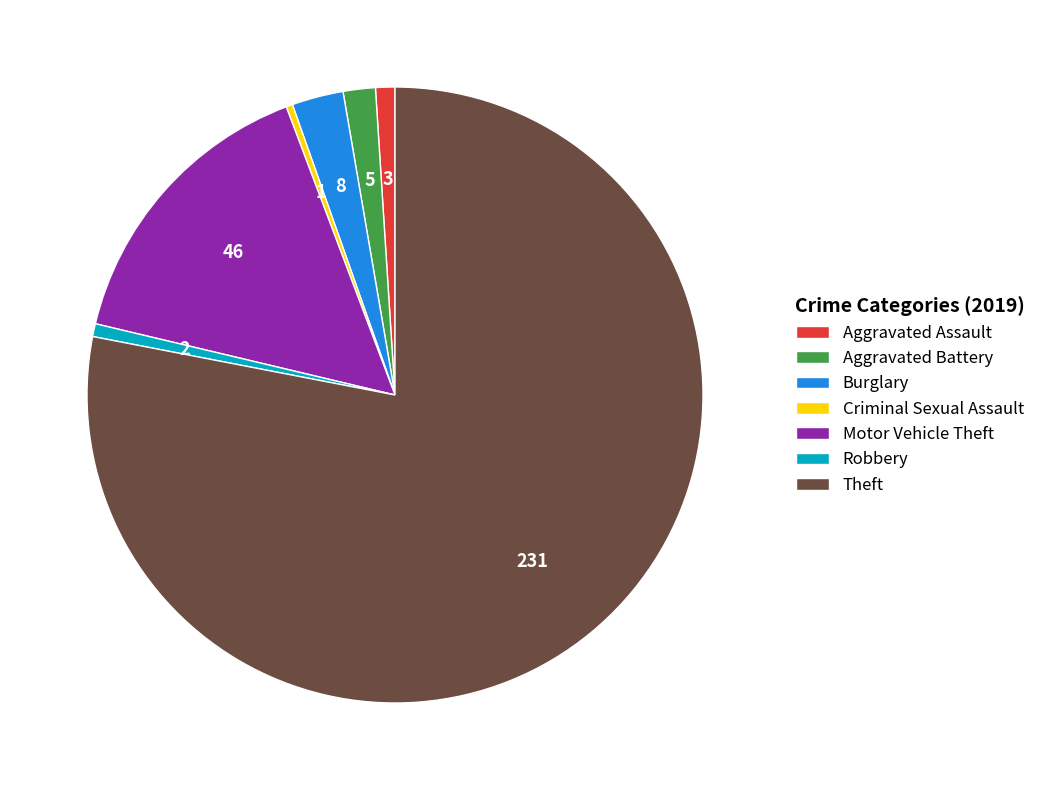

How many segments does this pie chart have?

7